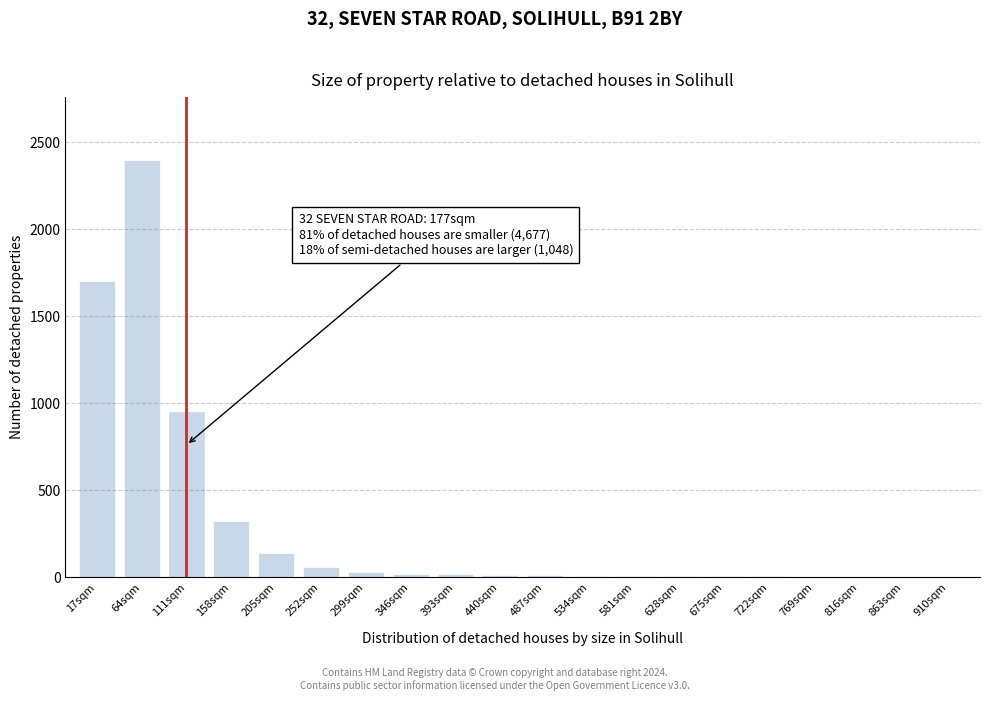

Is it true that the value at 158sqm is 184?

False